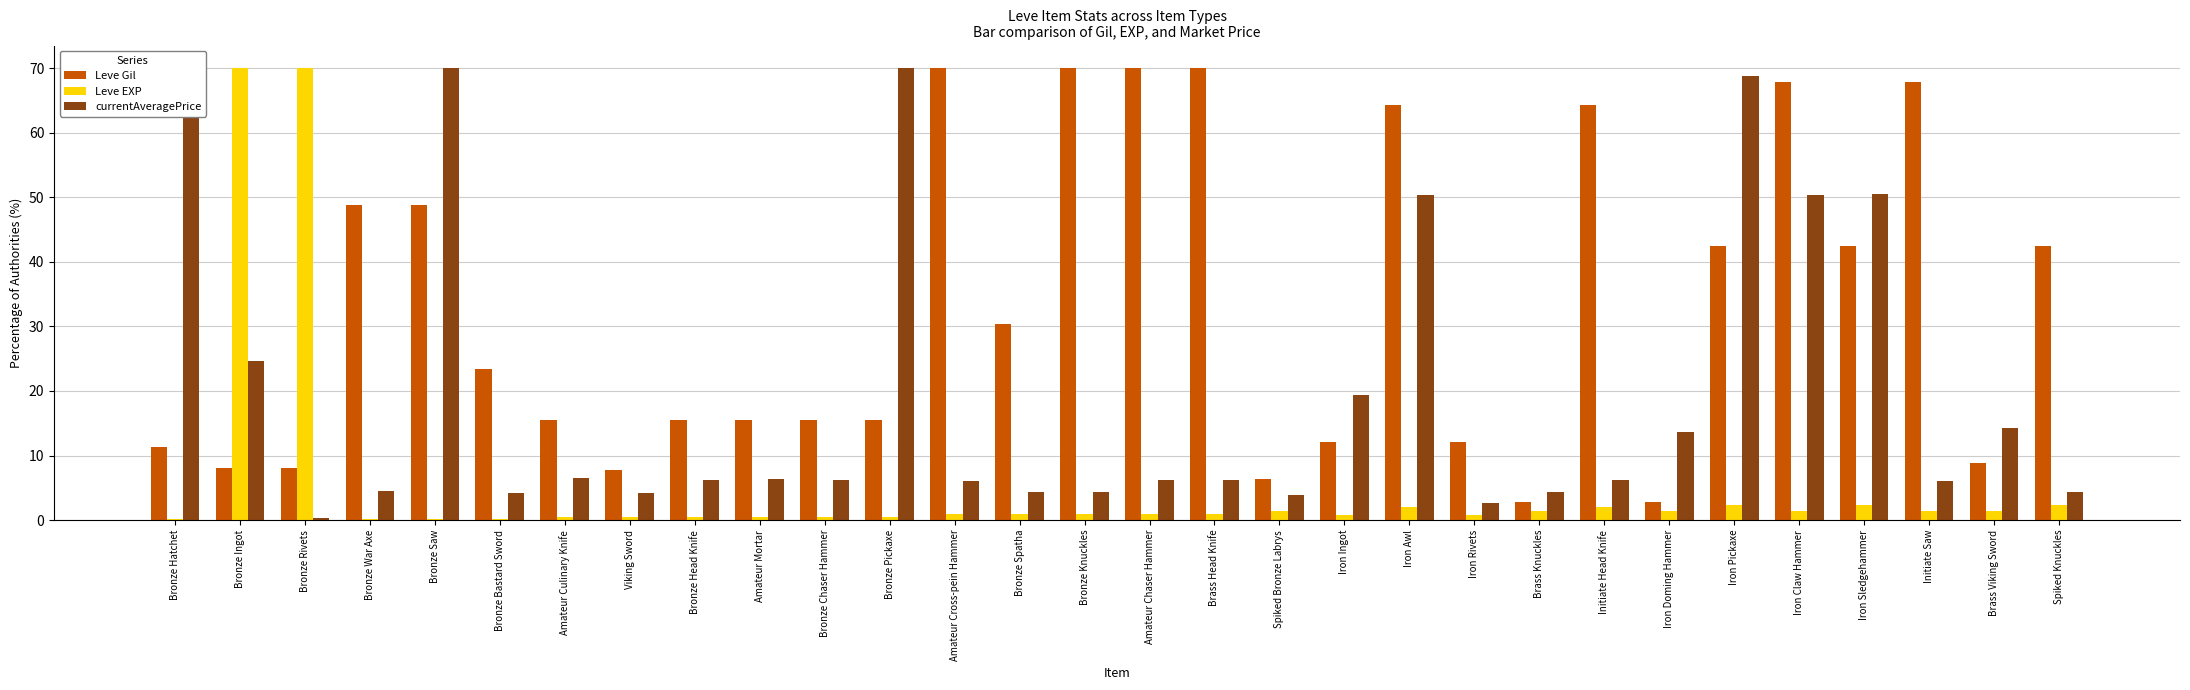

How many data points in Leve EXP are less than 1?

13